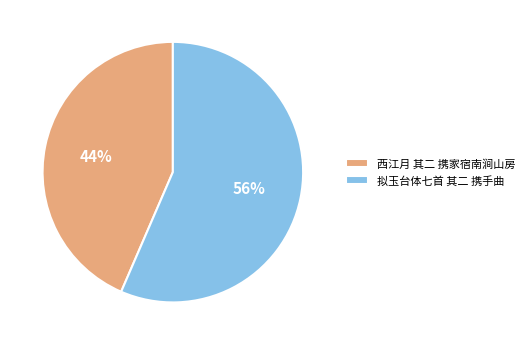

To the nearest percent, what is the average slice percentage?

50%